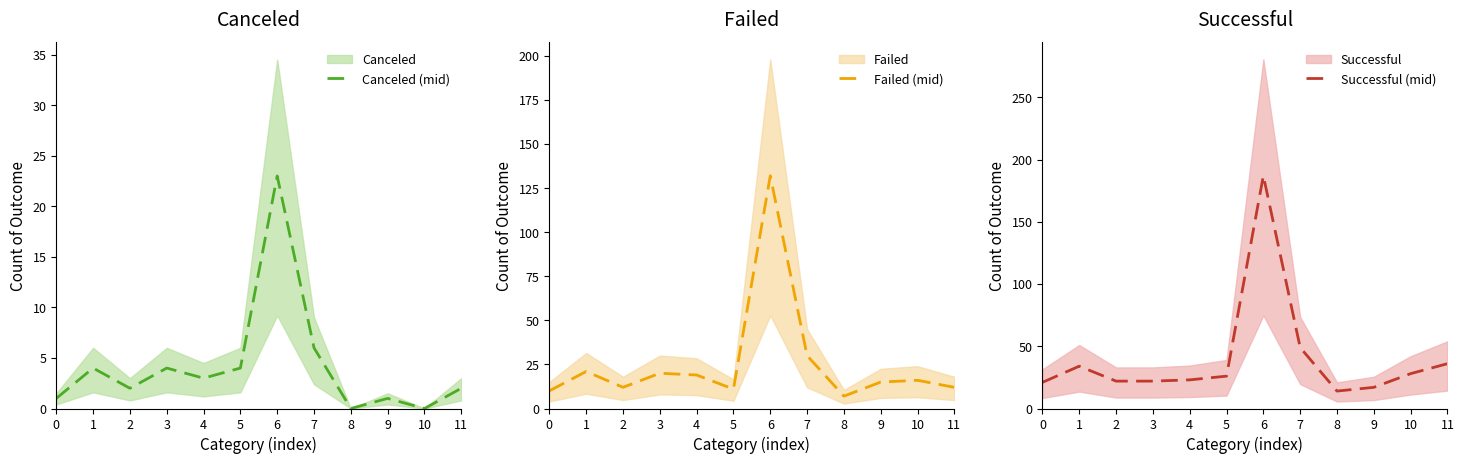

What is the total value across all series at 2?

36